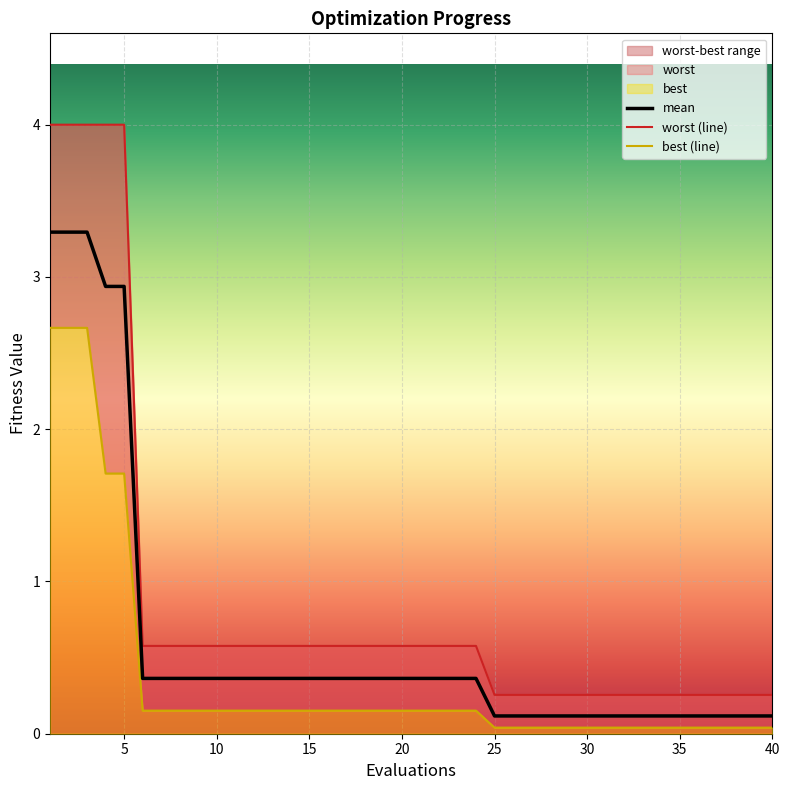

What is the difference between the maximum and minimum values in the worst series?

3.7